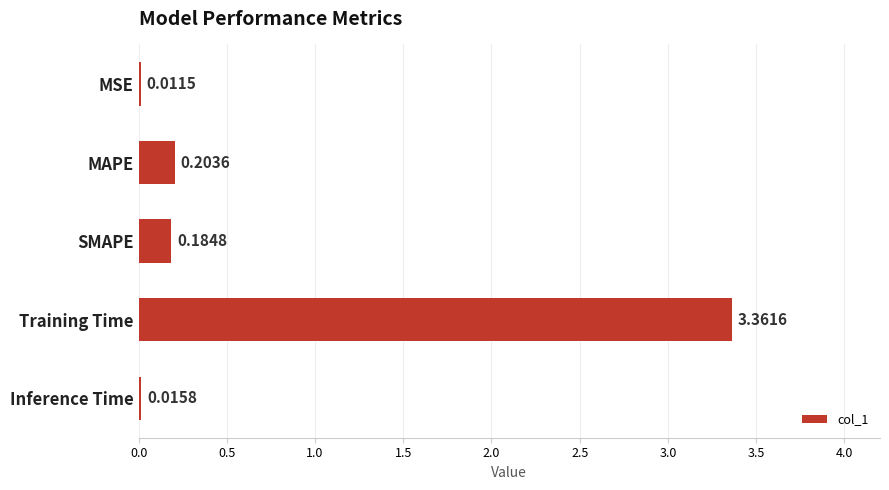

What is the sum of the values at Training Time and SMAPE?

3.5